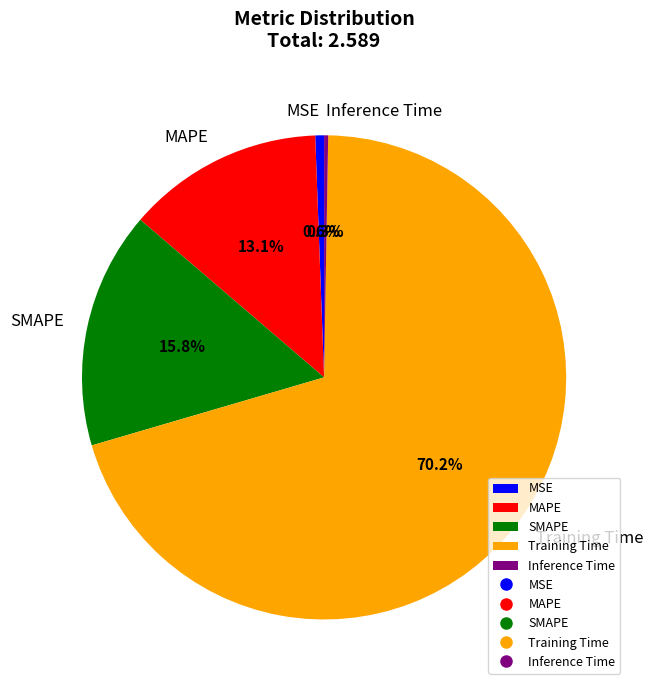

Between Training Time and MSE, which is larger?

Training Time